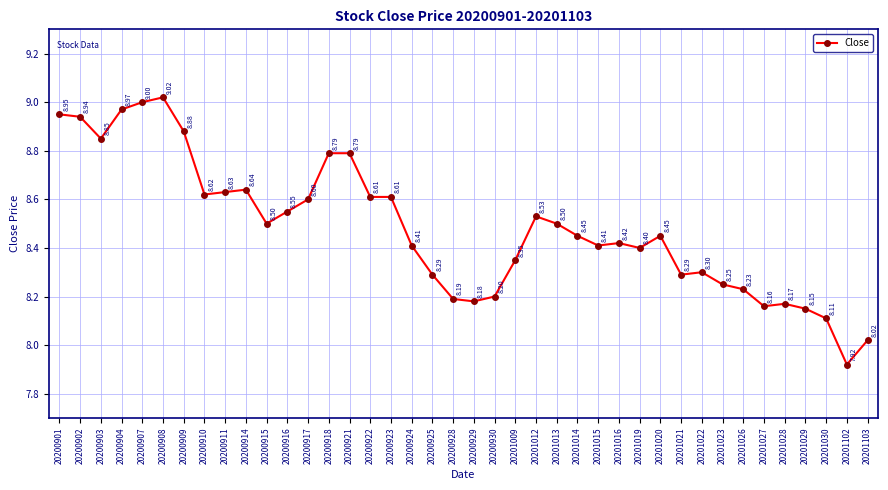

True or false: the data has more than 1 interior local peaks.

True